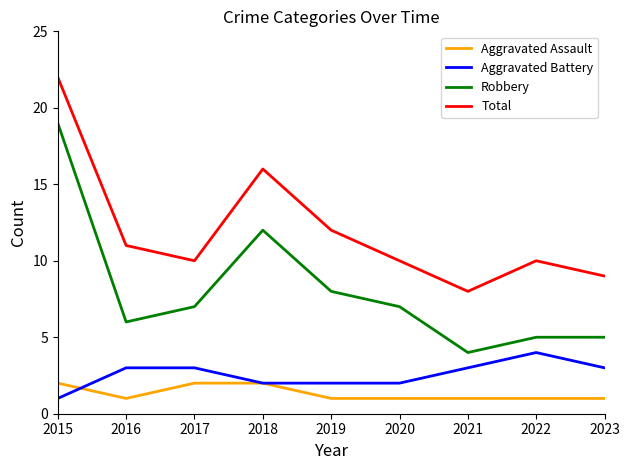

The Aggravated Battery series shows 6 at 2022. True or false?

False